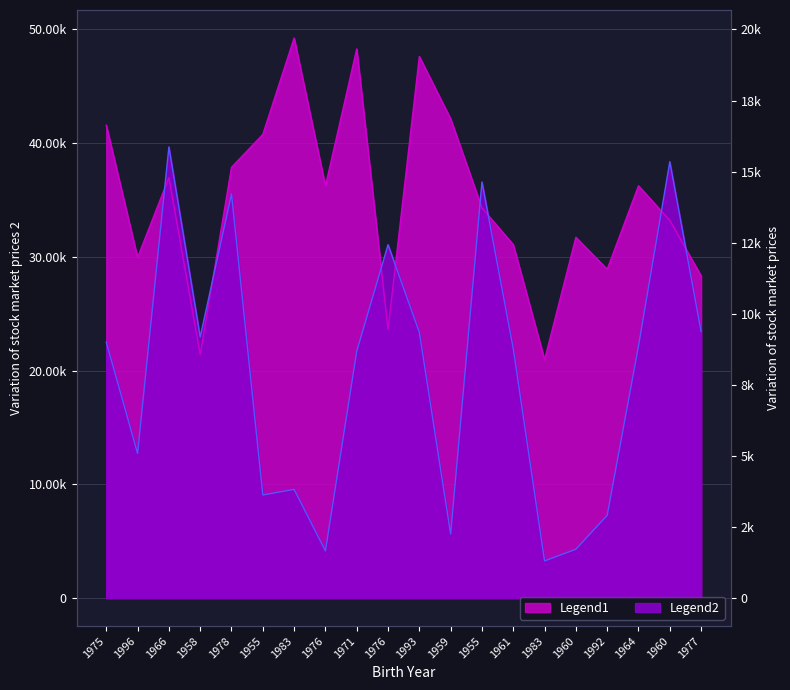

Is it true that ValorUnitario equals 31078.8 at 1961?

True